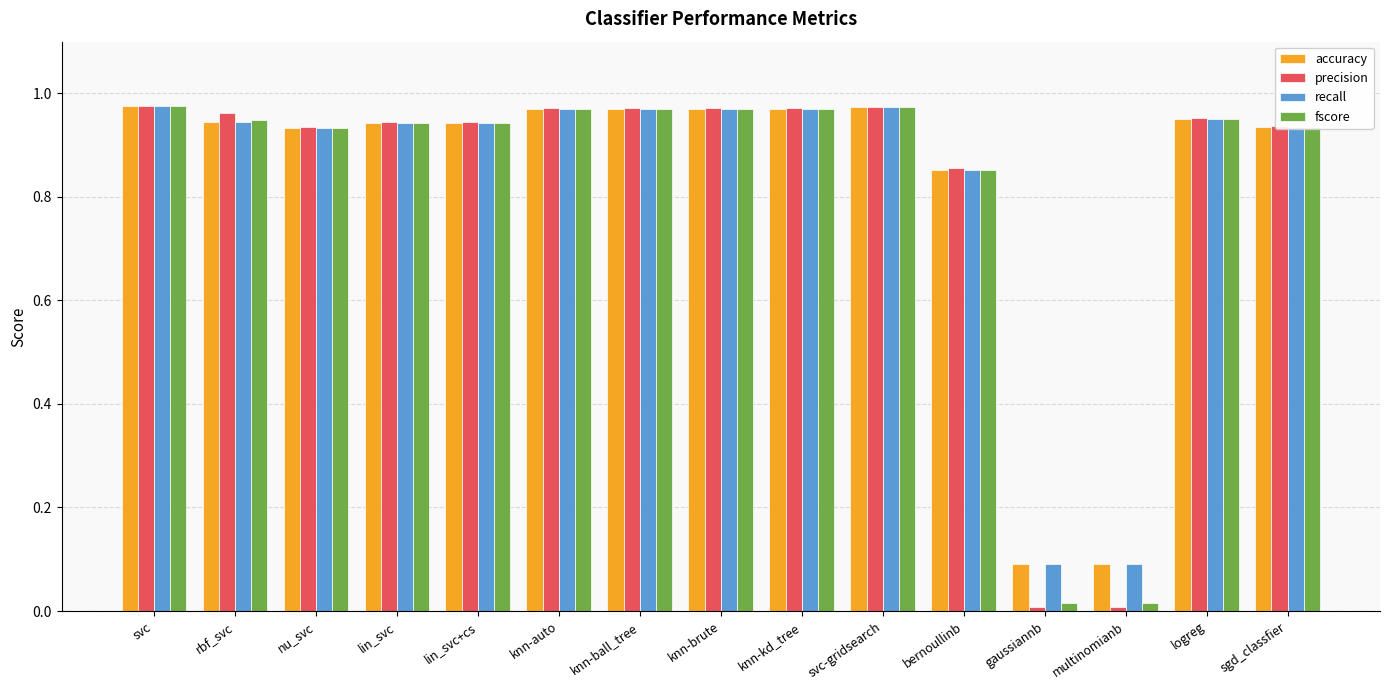

The value of recall at logreg is 1.7. True or false?

False